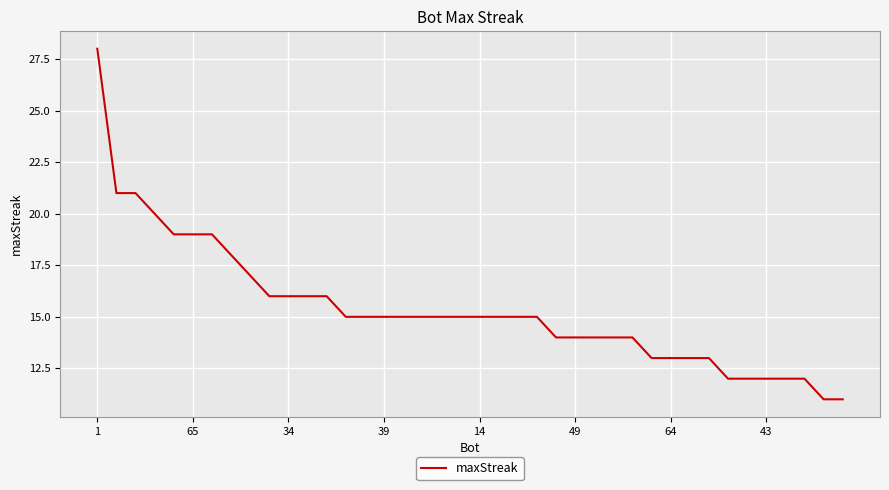

What is the difference between the maximum and minimum values?

17